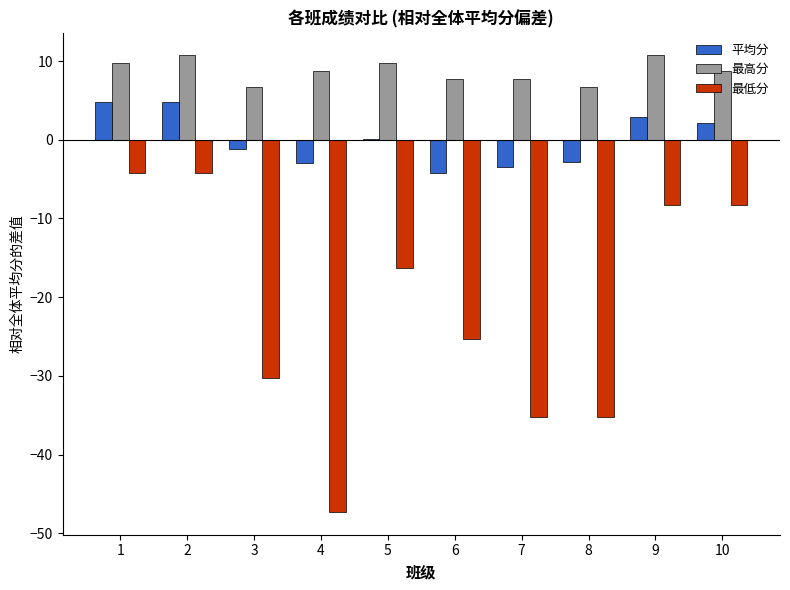

Between 2 and 4, which series saw the biggest shift?

最低分